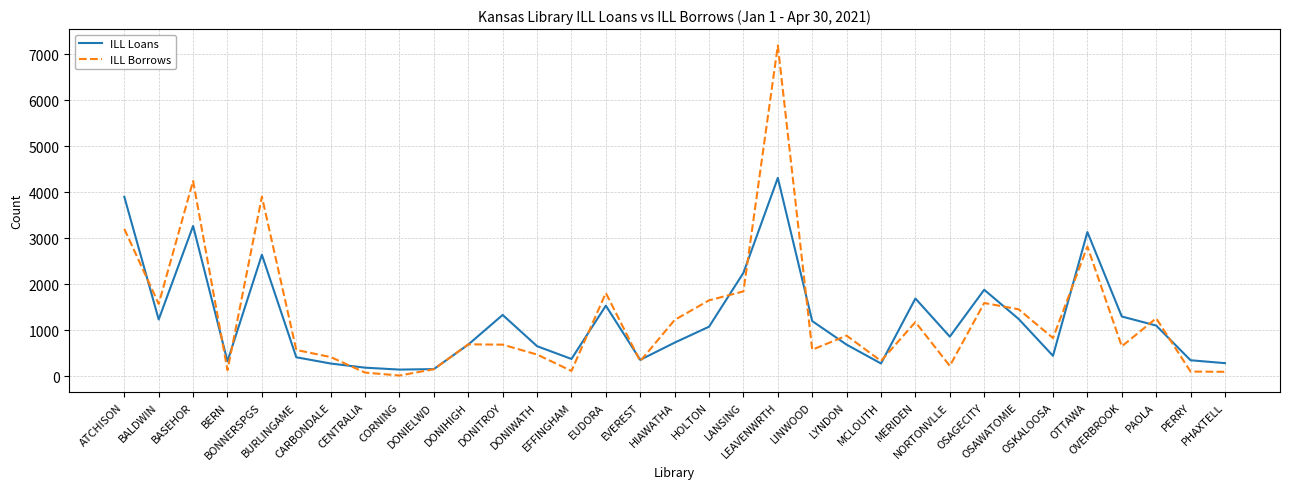

What is the sum of all ILL Borrows values?

42208